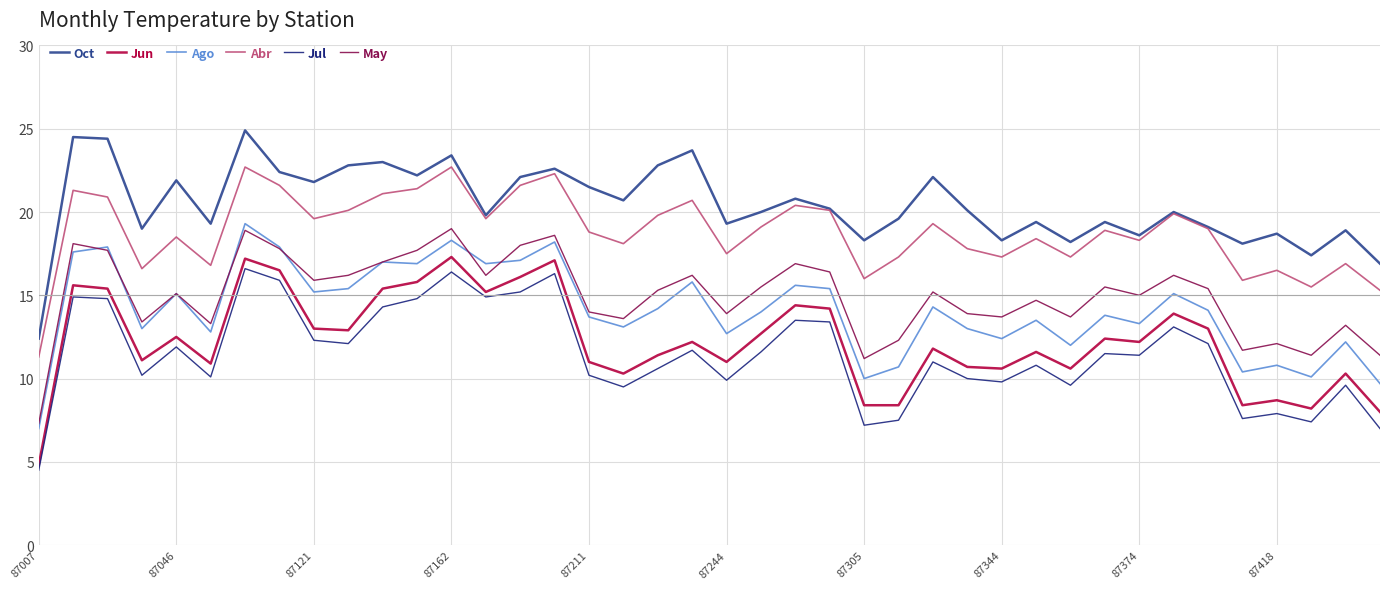

True or false: Jun and May intersect in this chart.

False